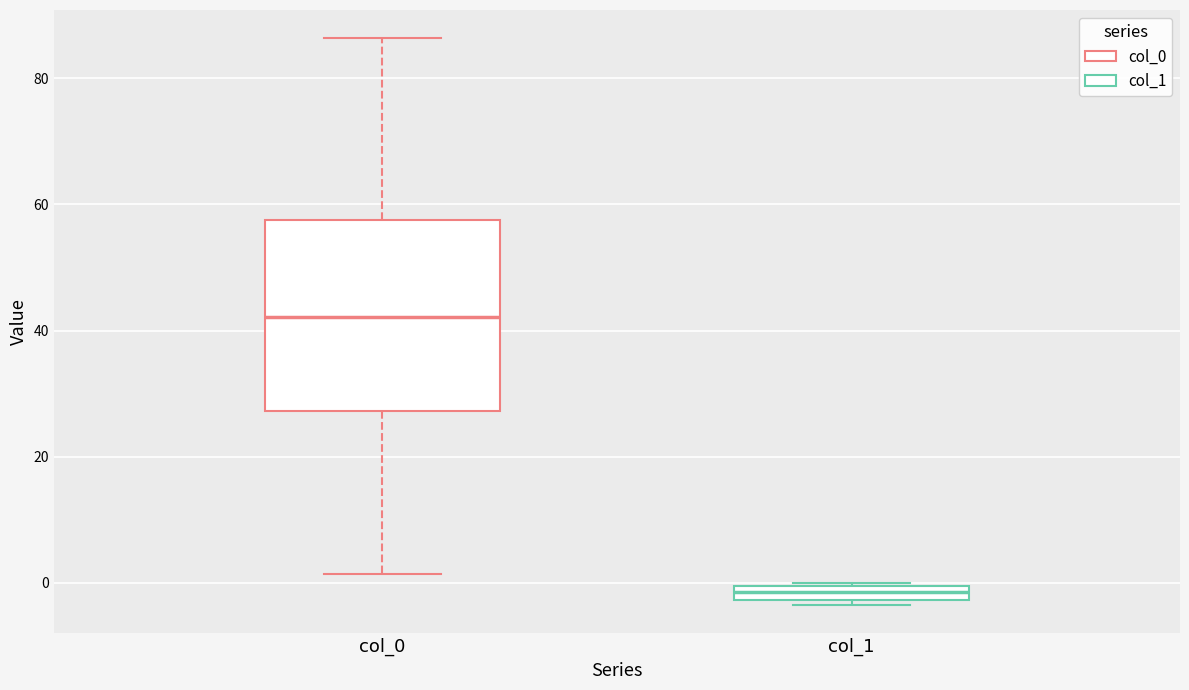

Which box is the tallest, from its lower edge to its upper edge?

col_0